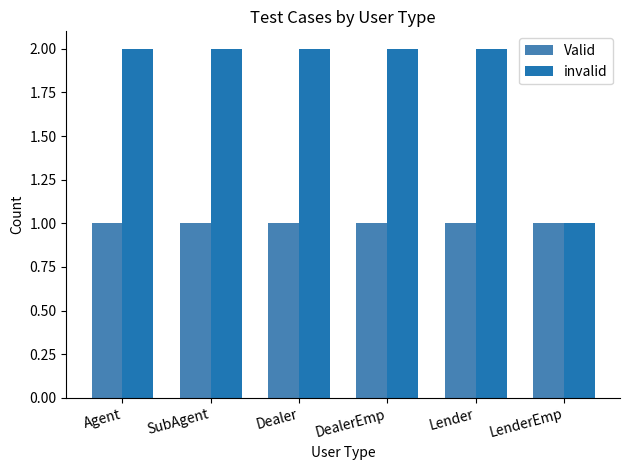

Is the value of invalid at Dealer greater than the value of Valid at Lender?

Yes